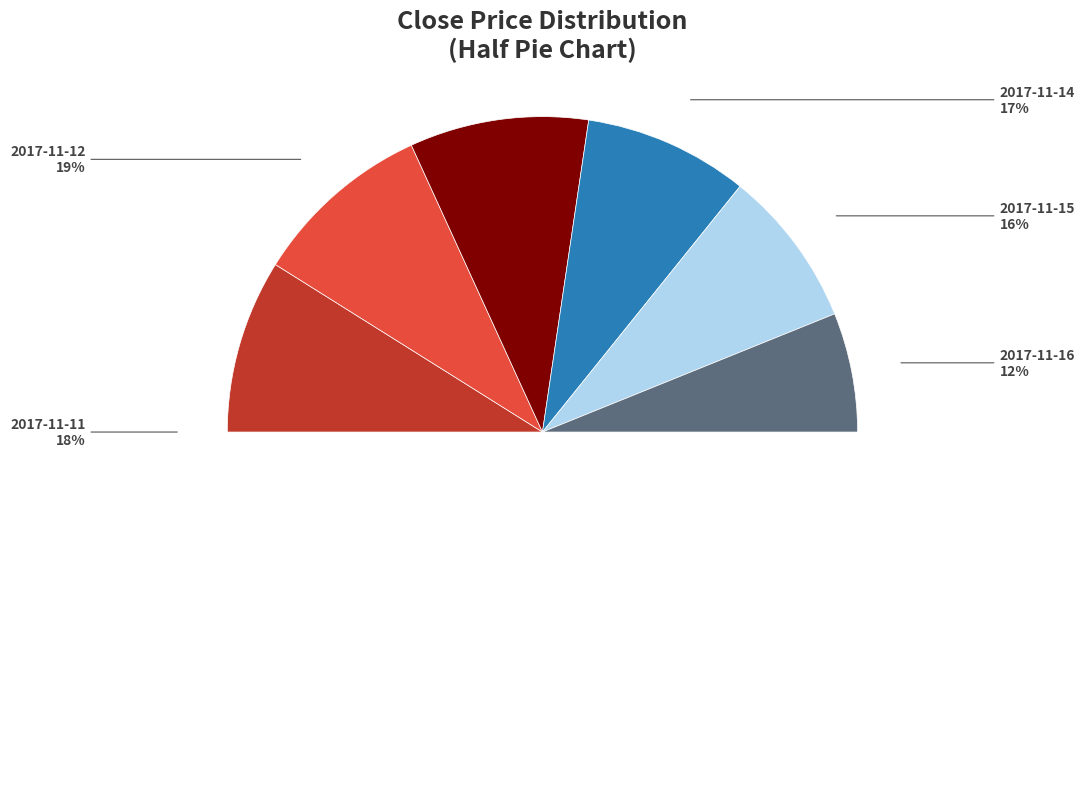

How many segments does this pie chart have?

6